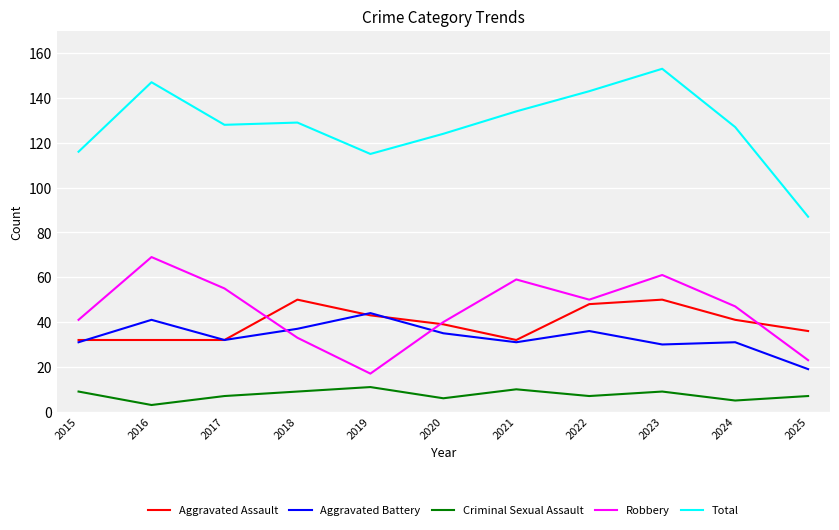

What are all the series names shown in the legend?

Aggravated Assault, Aggravated Battery, Criminal Sexual Assault, Robbery, Total